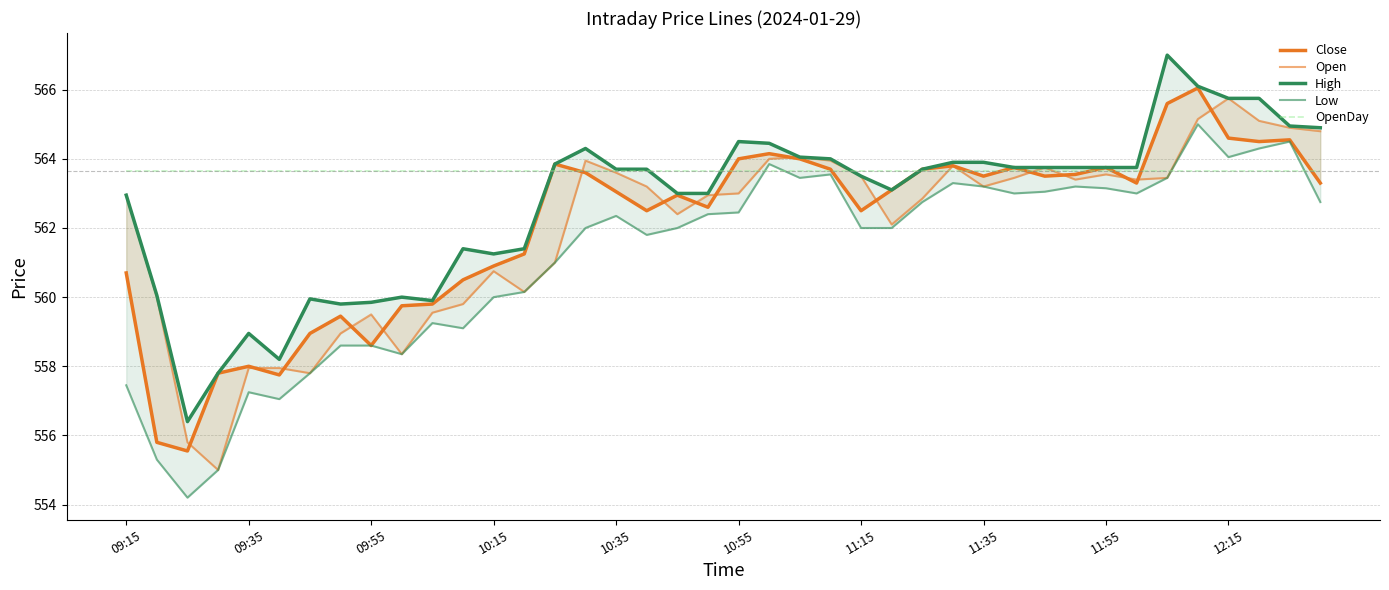

How many values in the Open series exceed 563?

20